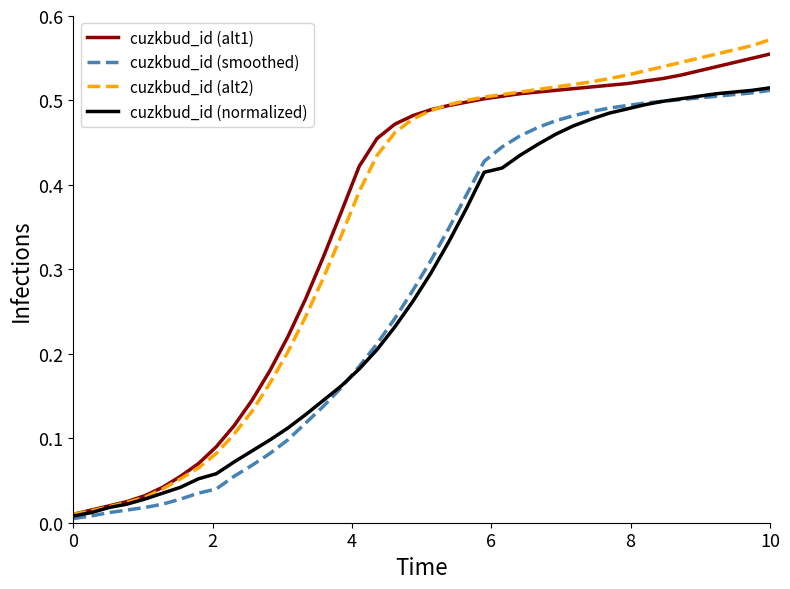

Which series has the largest range (max minus min)?

cuzkbud_id (alt2)